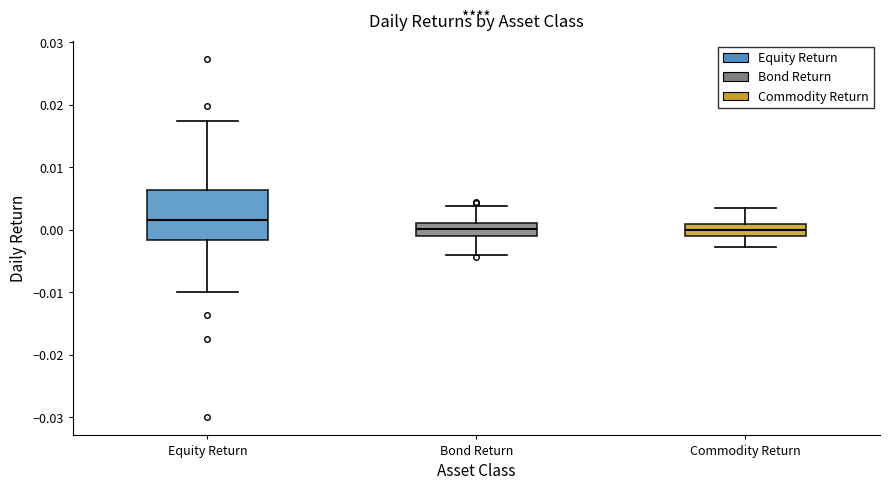

Reading left to right, read every box against the y-axis: the position of its median line, the range the box covers, and the ends of its whiskers. The values are not printed on the chart, so give them approximately, as read against the axis.

Equity Return: median 0.002, box -0.002 to 0.006, whiskers -0.010 to 0.017
Bond Return: median 0.000, box -0.001 to 0.001, whiskers -0.004 to 0.004
Commodity Return: median 0.000, box -0.001 to 0.001, whiskers -0.003 to 0.004